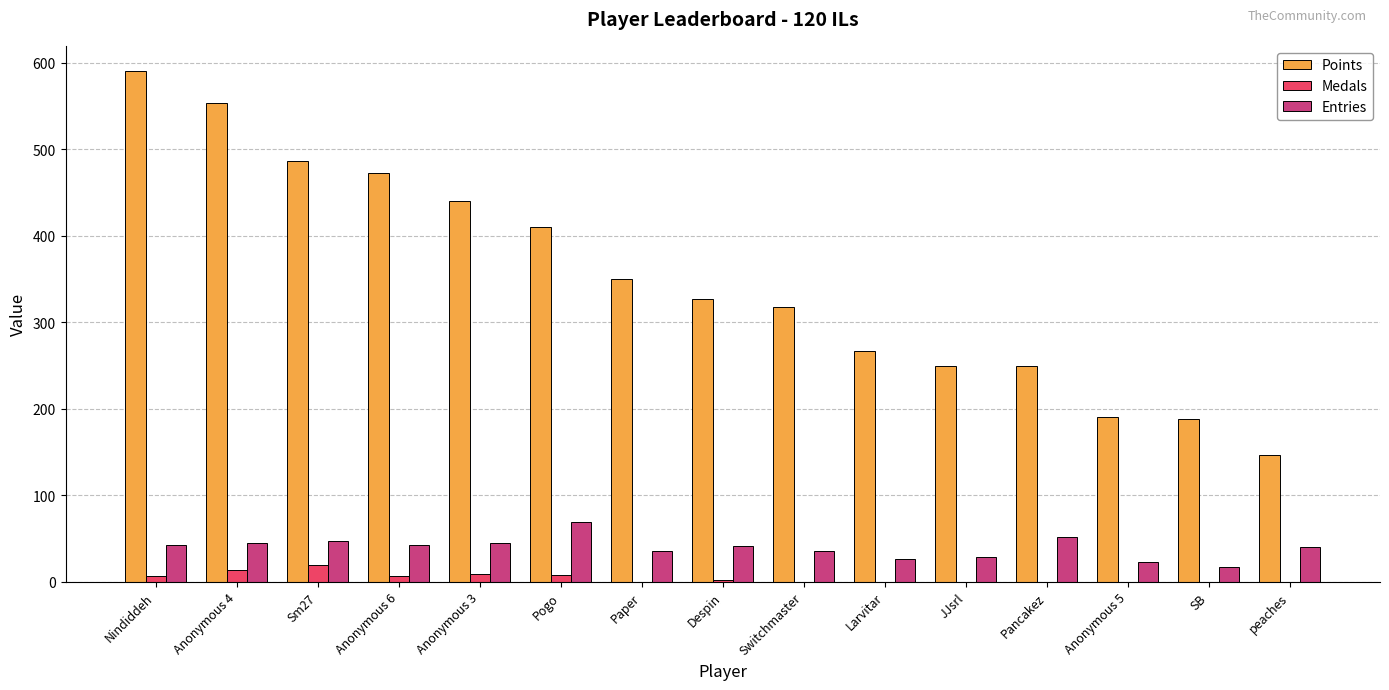

True or false: Medals has a value of 0 at peaches.

True